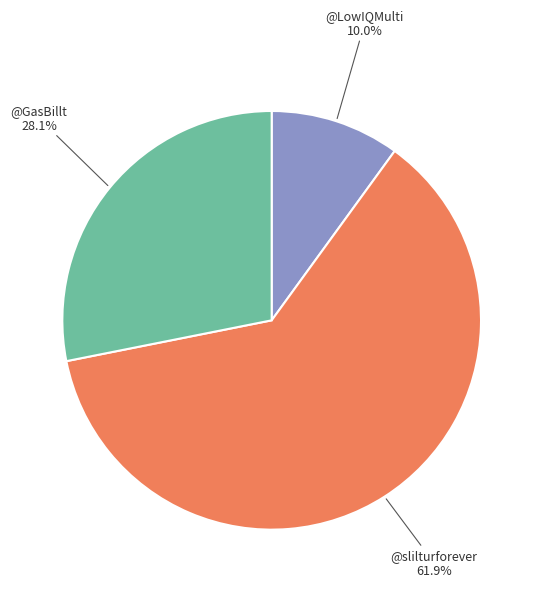

Does any single category account for the majority?

Yes